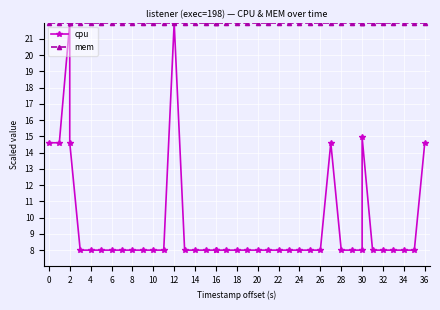

True or false: cpu and mem intersect in this chart.

False